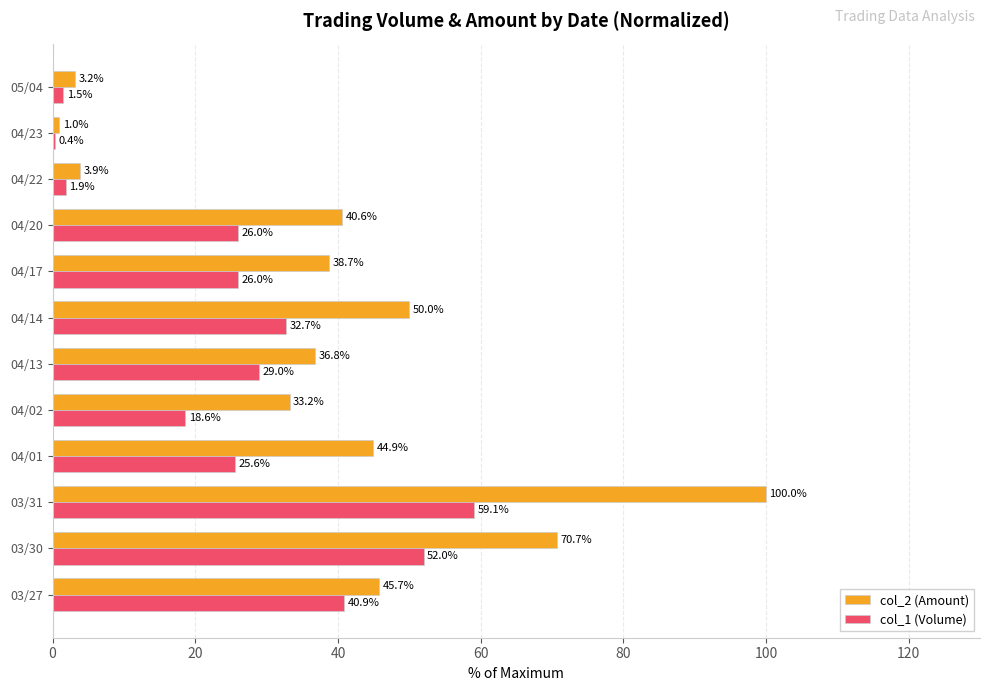

Between 03/31 and 04/23, which series saw the biggest shift?

col_2 (Amount)